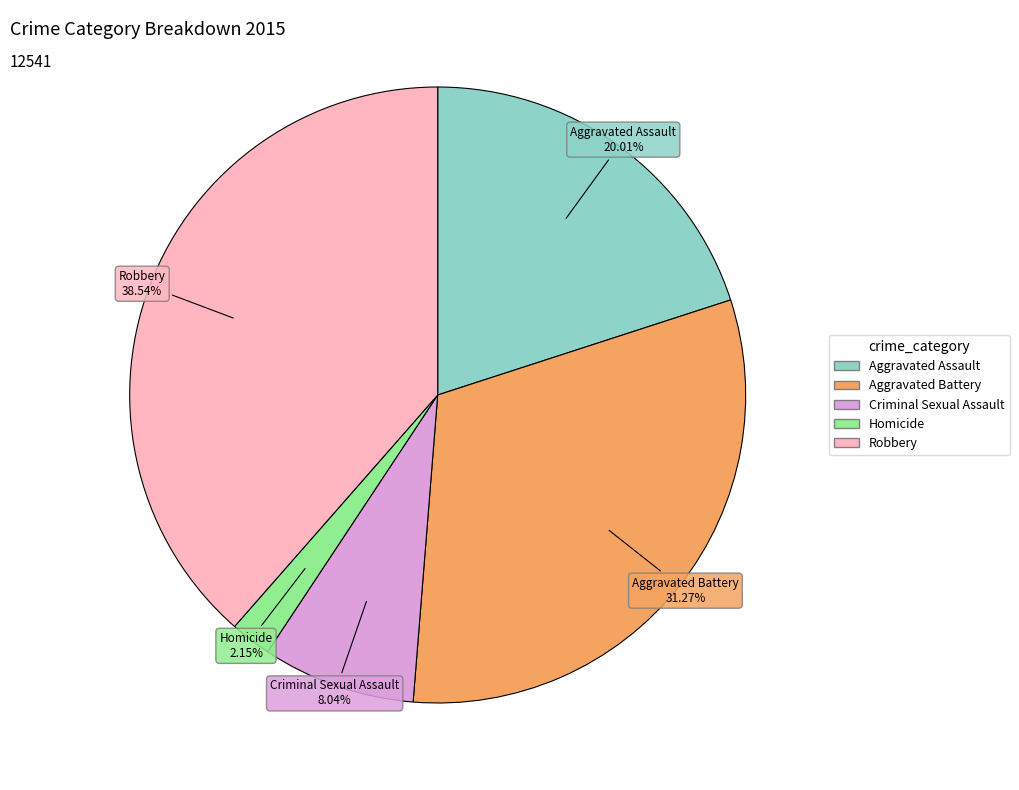

What percentage is the Aggravated Battery slice, to the nearest percent?

31%